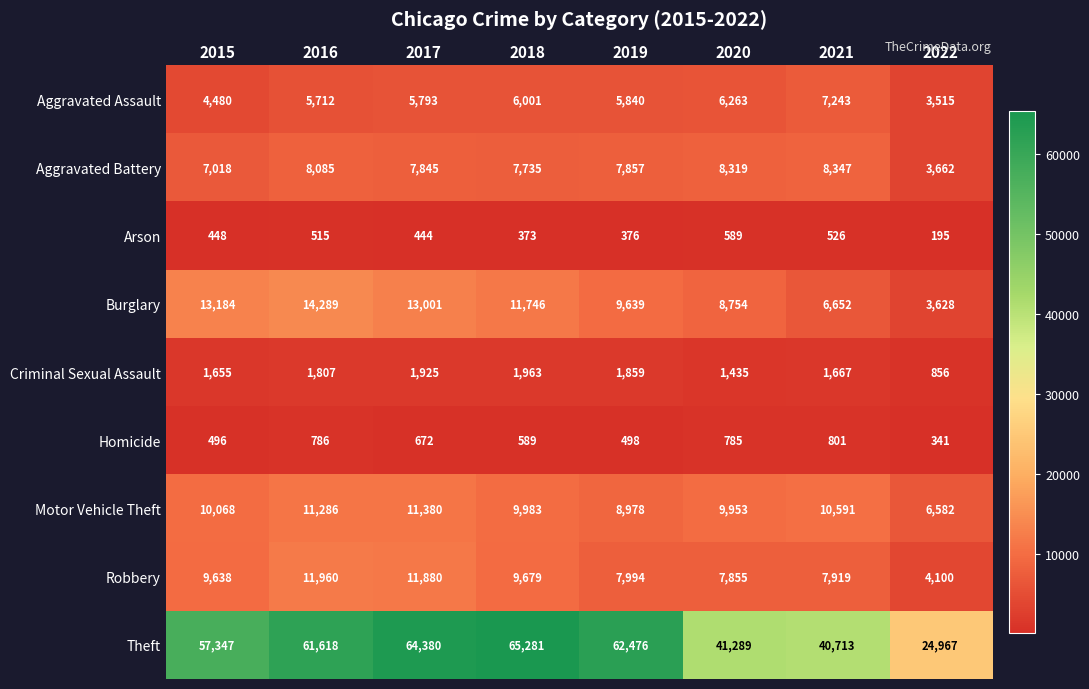

How many distinct data groups are displayed?

9